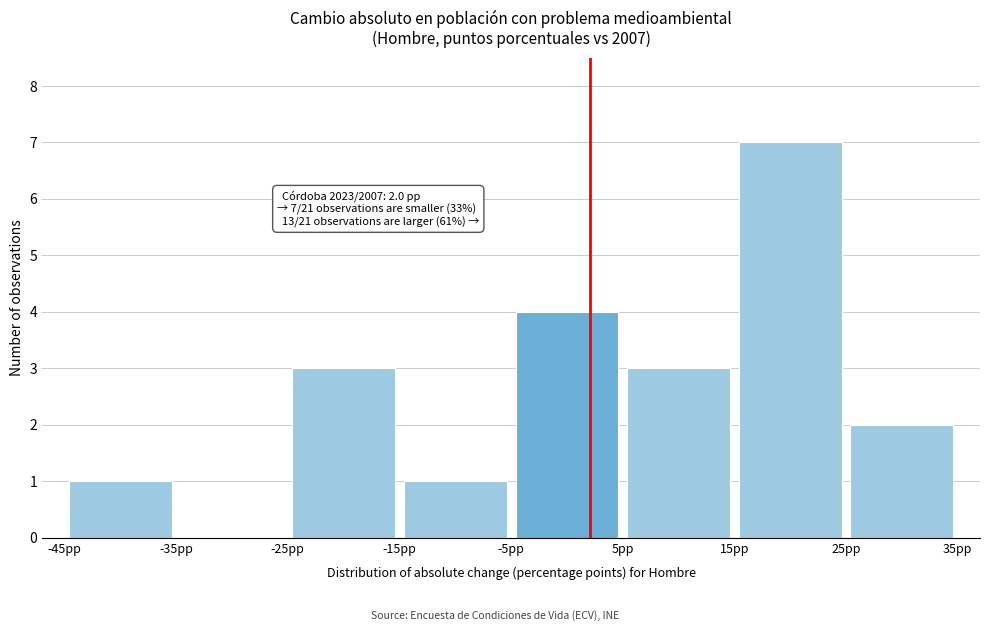

Which range on the x-axis has the tallest bar?

15 to 25